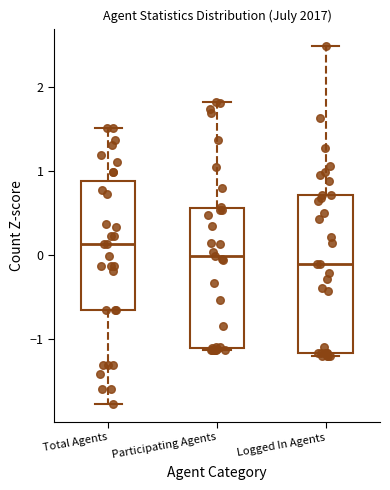

Where is the upper edge of the box for Participating Agents on the y-axis? The values are not printed on the chart, so give them approximately, as read against the axis.

0.6